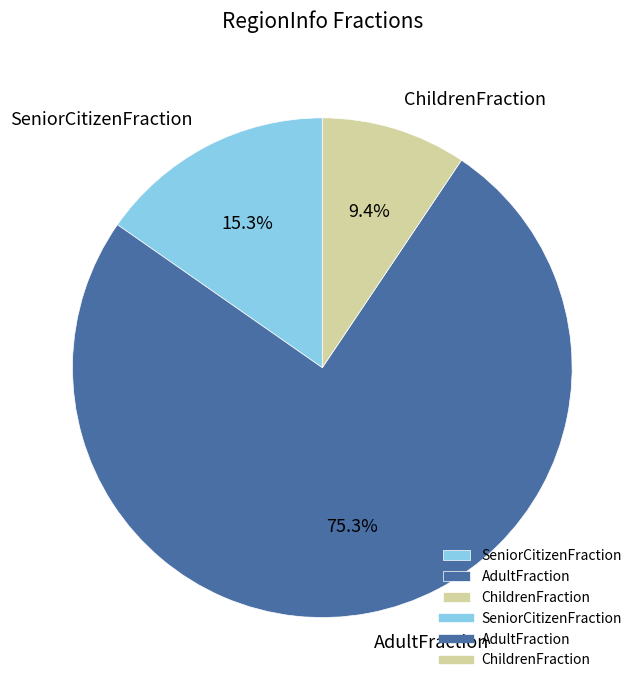

To the nearest percent, what portion does ChildrenFraction represent?

9%